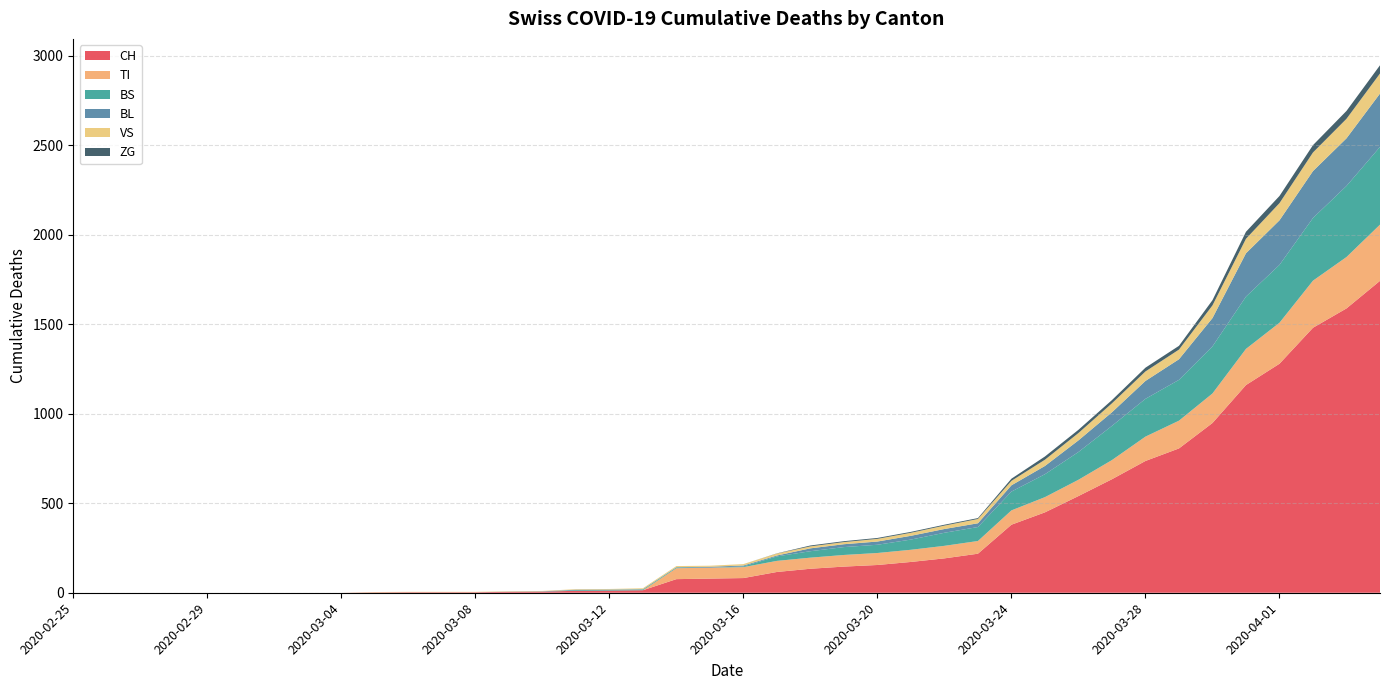

Reading left to right, transcribe all the data shown in this chart.

CH: 2020-02-25=0	2020-02-26=0	2020-02-27=0	2020-02-28=0	2020-02-29=0	2020-03-01=0	2020-03-02=0	2020-03-03=0	2020-03-04=0	2020-03-05=2	2020-03-06=3	2020-03-07=3	2020-03-08=3	2020-03-09=5	2020-03-10=6	2020-03-11=11	2020-03-12=12	2020-03-13=14	2020-03-14=76	2020-03-15=79	2020-03-16=82	2020-03-17=116	2020-03-18=134	2020-03-19=146	2020-03-20=155	2020-03-21=172	2020-03-22=192	2020-03-23=218	2020-03-24=380	2020-03-25=449	2020-03-26=540	2020-03-27=634	2020-03-28=736	2020-03-29=806	2020-03-30=948	2020-03-31=1160	2020-04-01=1279	2020-04-02=1480	2020-04-03=1588	2020-04-04=1742
TI: 2020-02-25=0	2020-02-26=0	2020-02-27=0	2020-02-28=0	2020-02-29=0	2020-03-01=0	2020-03-02=0	2020-03-03=0	2020-03-04=0	2020-03-05=0	2020-03-06=0	2020-03-07=0	2020-03-08=0	2020-03-09=0	2020-03-10=0	2020-03-11=0	2020-03-12=0	2020-03-13=0	2020-03-14=61	2020-03-15=61	2020-03-16=61	2020-03-17=62	2020-03-18=62	2020-03-19=65	2020-03-20=67	2020-03-21=68	2020-03-22=70	2020-03-23=71	2020-03-24=80	2020-03-25=85	2020-03-26=91	2020-03-27=107	2020-03-28=136	2020-03-29=155	2020-03-30=165	2020-03-31=202	2020-04-01=229	2020-04-02=263	2020-04-03=287	2020-04-04=314
BS: 2020-02-25=0	2020-02-26=0	2020-02-27=0	2020-02-28=0	2020-02-29=0	2020-03-01=0	2020-03-02=0	2020-03-03=0	2020-03-04=0	2020-03-05=0	2020-03-06=0	2020-03-07=0	2020-03-08=0	2020-03-09=0	2020-03-10=0	2020-03-11=4	2020-03-12=4	2020-03-13=4	2020-03-14=4	2020-03-15=0	2020-03-16=4	2020-03-17=25	2020-03-18=36	2020-03-19=44	2020-03-20=46	2020-03-21=57	2020-03-22=73	2020-03-23=78	2020-03-24=105	2020-03-25=128	2020-03-26=155	2020-03-27=191	2020-03-28=211	2020-03-29=228	2020-03-30=263	2020-03-31=292	2020-04-01=323	2020-04-02=350	2020-04-03=397	2020-04-04=434
BL: 2020-02-25=0	2020-02-26=0	2020-02-27=0	2020-02-28=0	2020-02-29=0	2020-03-01=0	2020-03-02=0	2020-03-03=0	2020-03-04=0	2020-03-05=0	2020-03-06=0	2020-03-07=0	2020-03-08=0	2020-03-09=1	2020-03-10=2	2020-03-11=2	2020-03-12=2	2020-03-13=2	2020-03-14=2	2020-03-15=5	2020-03-16=5	2020-03-17=5	2020-03-18=16	2020-03-19=16	2020-03-20=18	2020-03-21=21	2020-03-22=21	2020-03-23=21	2020-03-24=35	2020-03-25=46	2020-03-26=65	2020-03-27=76	2020-03-28=100	2020-03-29=115	2020-03-30=158	2020-03-31=242	2020-04-01=249	2020-04-02=262	2020-04-03=266	2020-04-04=298
VS: 2020-02-25=0	2020-02-26=0	2020-02-27=0	2020-02-28=0	2020-02-29=0	2020-03-01=0	2020-03-02=0	2020-03-03=0	2020-03-04=0	2020-03-05=2	2020-03-06=2	2020-03-07=2	2020-03-08=2	2020-03-09=2	2020-03-10=2	2020-03-11=3	2020-03-12=3	2020-03-13=5	2020-03-14=6	2020-03-15=6	2020-03-16=8	2020-03-17=11	2020-03-18=11	2020-03-19=12	2020-03-20=15	2020-03-21=17	2020-03-22=19	2020-03-23=24	2020-03-24=25	2020-03-25=35	2020-03-26=41	2020-03-27=50	2020-03-28=53	2020-03-29=54	2020-03-30=71	2020-03-31=81	2020-04-01=96	2020-04-02=104	2020-04-03=109	2020-04-04=112
ZG: 2020-02-25=0	2020-02-26=0	2020-02-27=0	2020-02-28=0	2020-02-29=0	2020-03-01=0	2020-03-02=0	2020-03-03=0	2020-03-04=0	2020-03-05=0	2020-03-06=0	2020-03-07=0	2020-03-08=0	2020-03-09=0	2020-03-10=0	2020-03-11=0	2020-03-12=0	2020-03-13=0	2020-03-14=0	2020-03-15=0	2020-03-16=0	2020-03-17=1	2020-03-18=5	2020-03-19=5	2020-03-20=5	2020-03-21=5	2020-03-22=5	2020-03-23=5	2020-03-24=12	2020-03-25=18	2020-03-26=18	2020-03-27=18	2020-03-28=21	2020-03-29=21	2020-03-30=29	2020-03-31=39	2020-04-01=40	2020-04-02=41	2020-04-03=44	2020-04-04=46